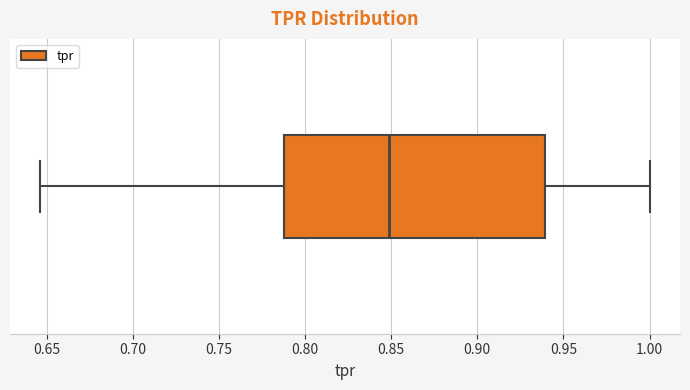

Read this box plot against the x-axis: the position of the median line, the range covered by the box, and the ends of both whiskers. The values are not printed on the chart, so give them approximately, as read against the axis.

median 0.850, box 0.790 to 0.940, whiskers 0.645 to 1.000